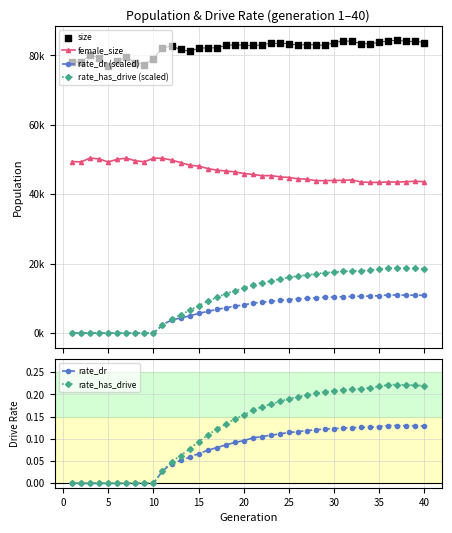

Which series contains the lowest Y value?

rate_dr (scaled)